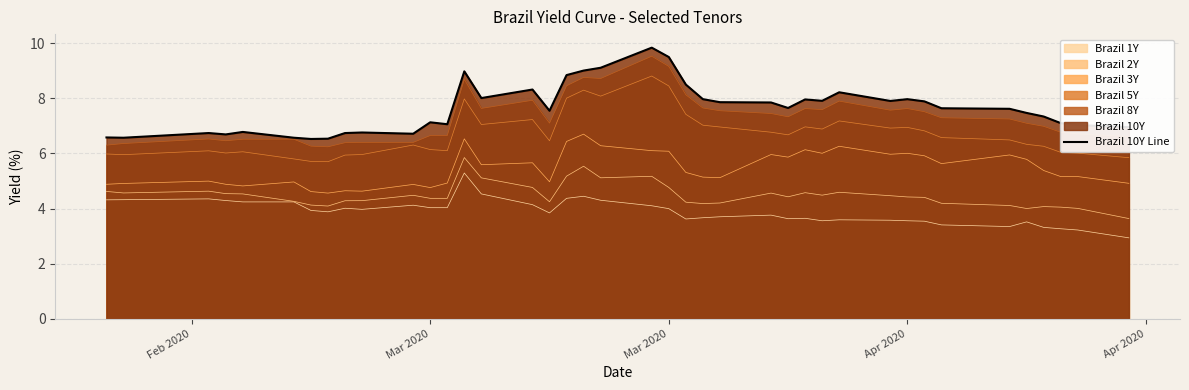

How many data points does each series have?

40